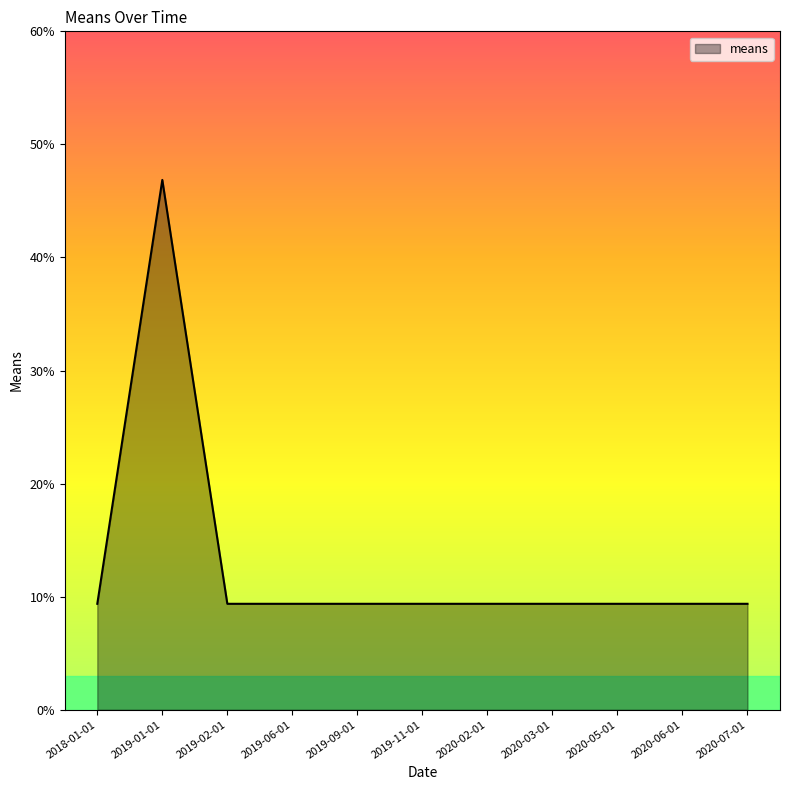

Is it true that the value at 2020-03-01 is 9.4?

True